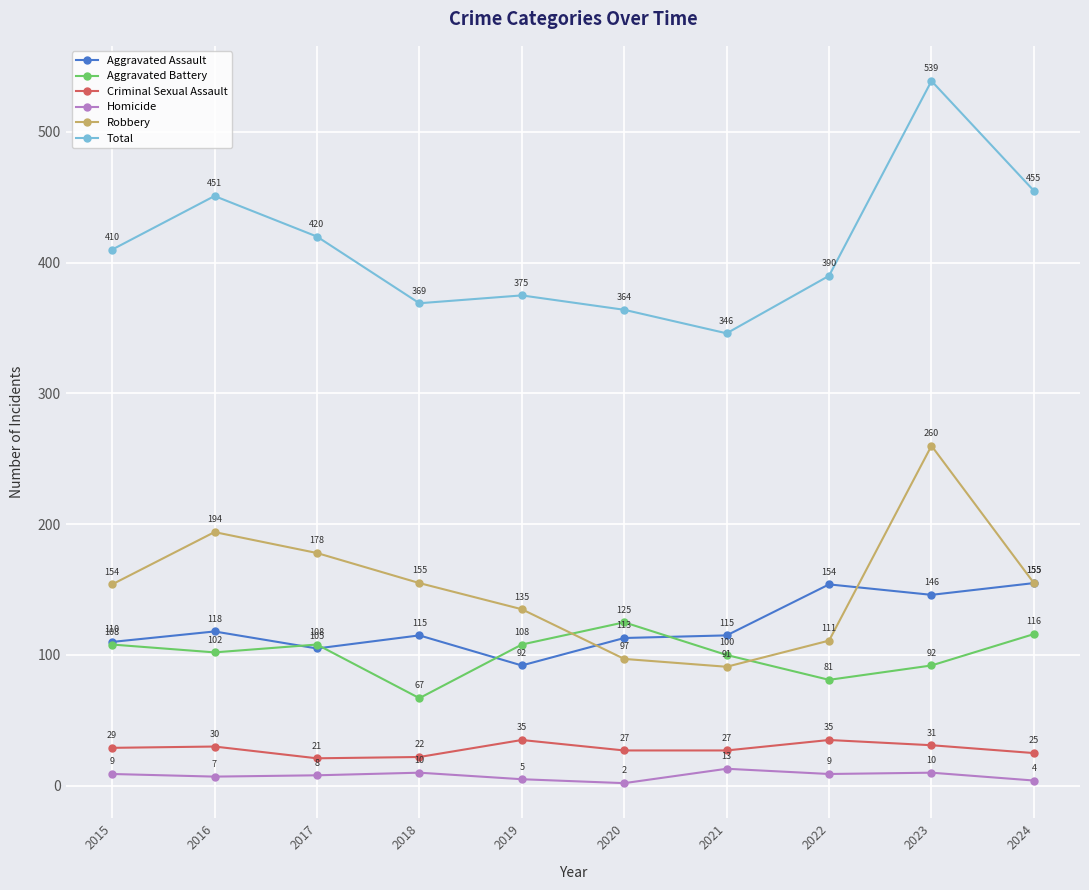

Is it true that Criminal Sexual Assault equals 35 at 2019?

True